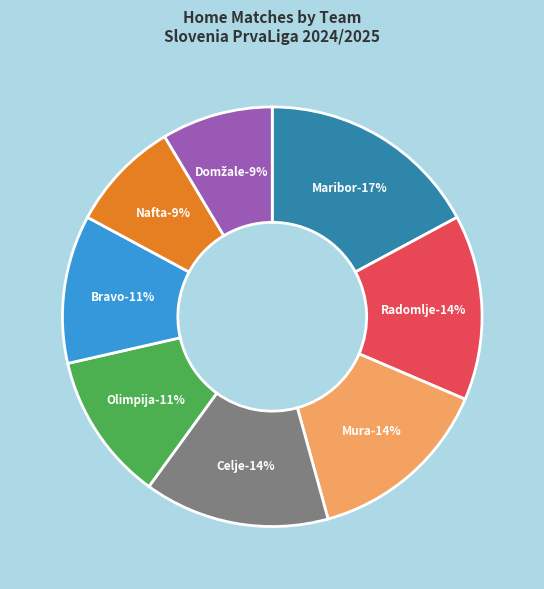

What is the smallest slice in the pie chart?

Nafta